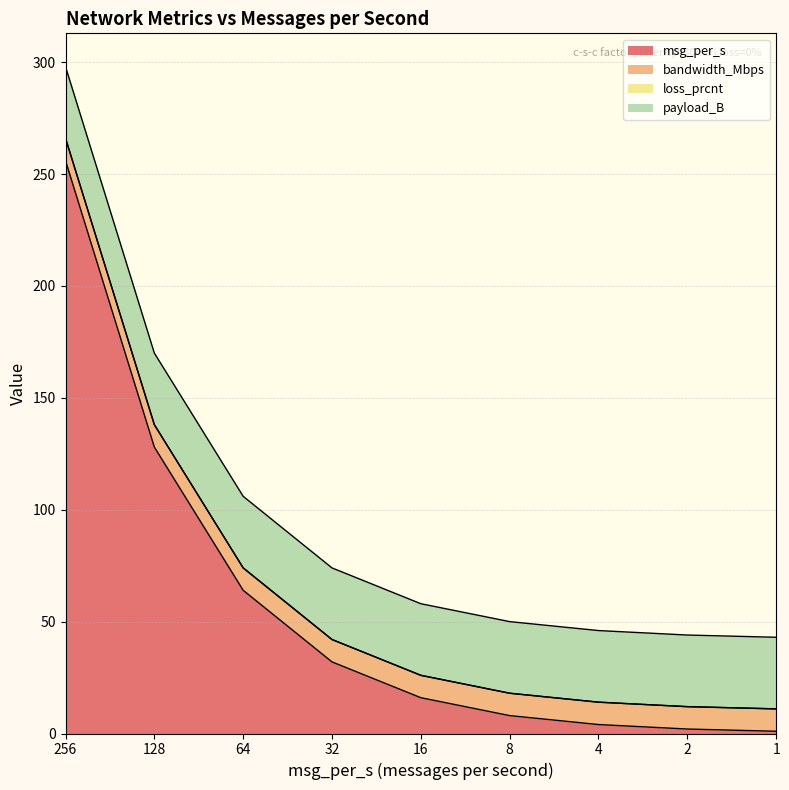

Reading left to right, transcribe all the data shown in this chart.

msg_per_s: 256	128	64	32	16	8	4	2	1
bandwidth_Mbps: 10	10	10	10	10	10	10	10	10
loss_prcnt: 0	0	0	0	0	0	0	0	0
payload_B: 32	32	32	32	32	32	32	32	32